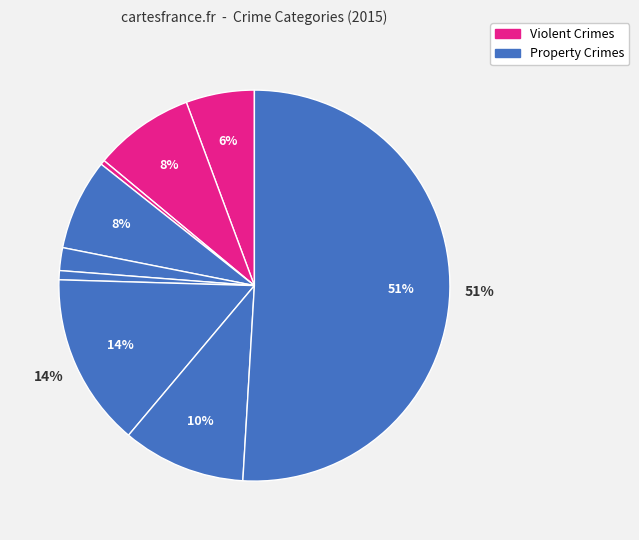

How many slices are in this pie chart?

9